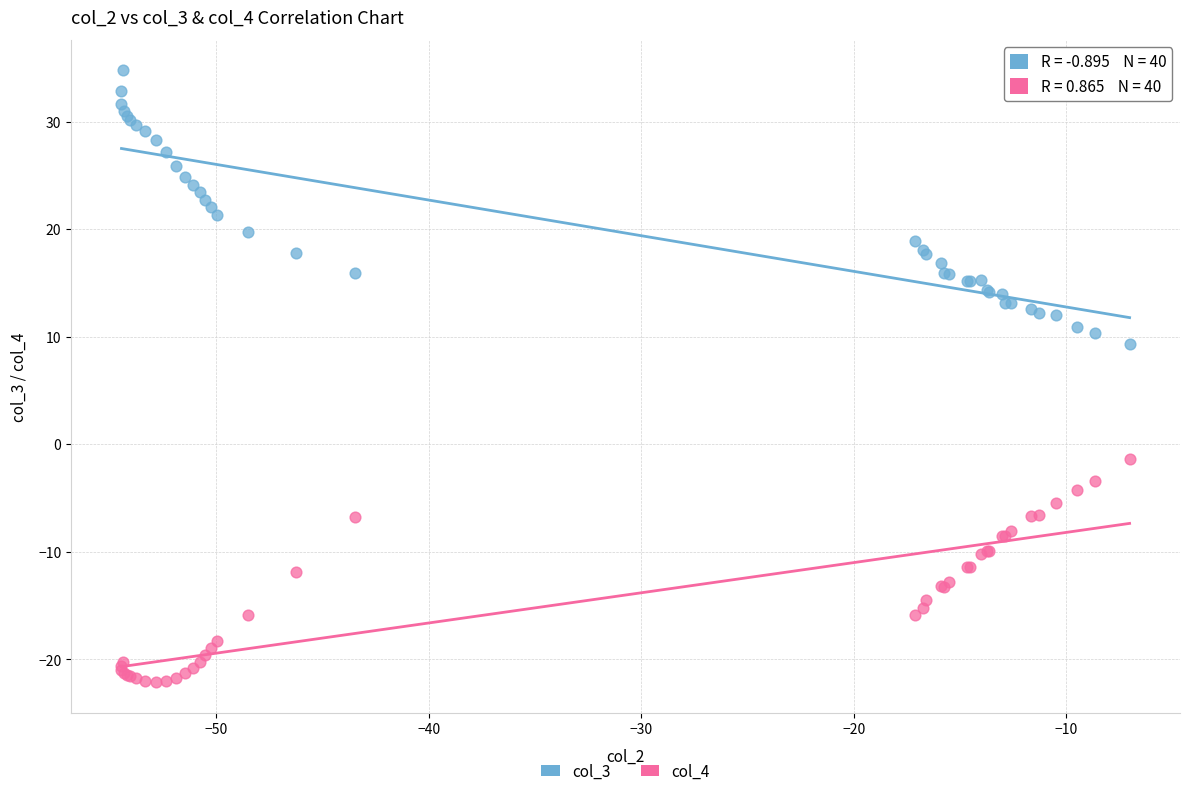

Across all series, what Y value is closest to 6?

9.3